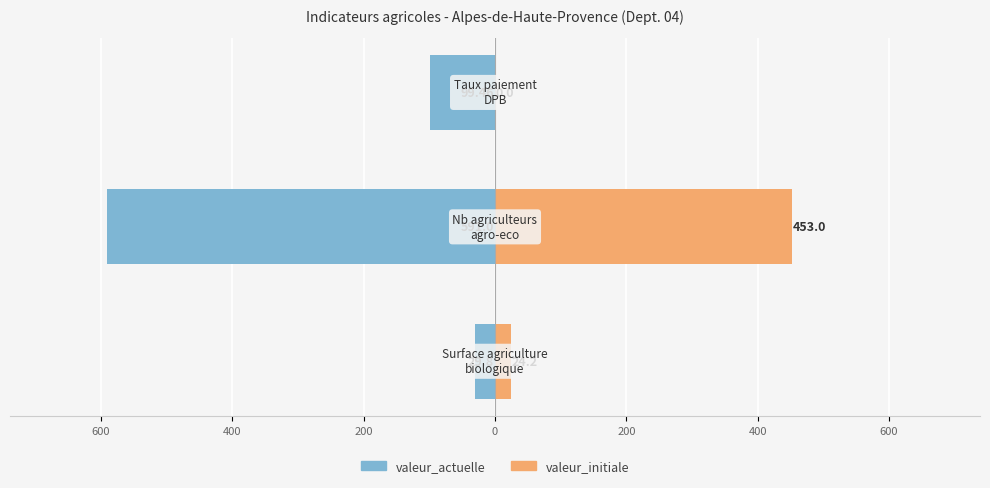

Are the bars horizontal?

Yes